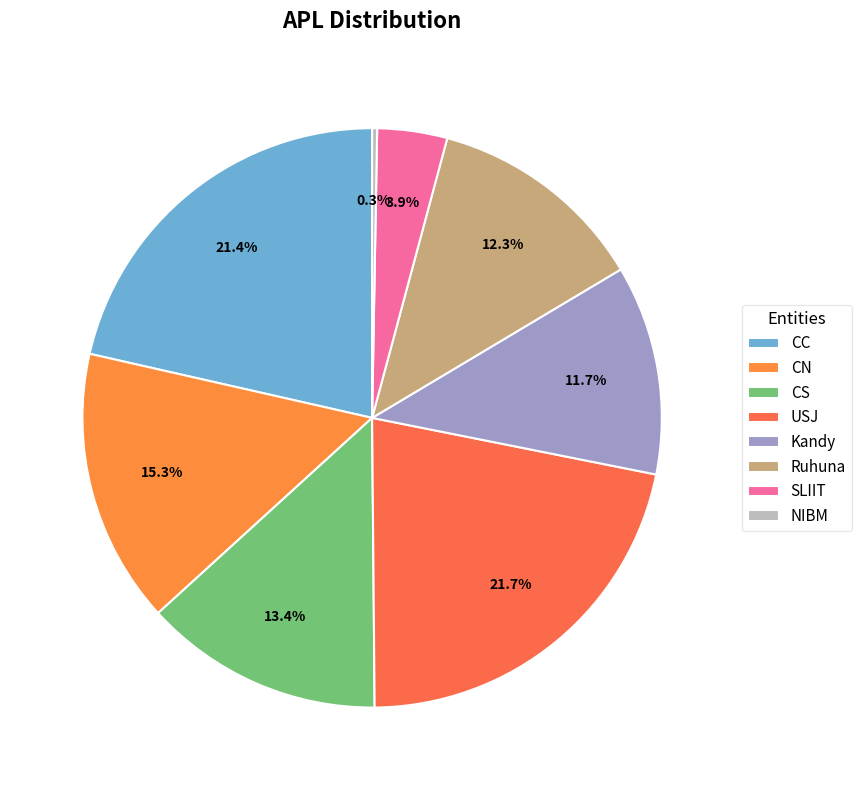

Rank the categories by value from highest to lowest.

USJ, CC, CN, CS, Ruhuna, Kandy, SLIIT, NIBM